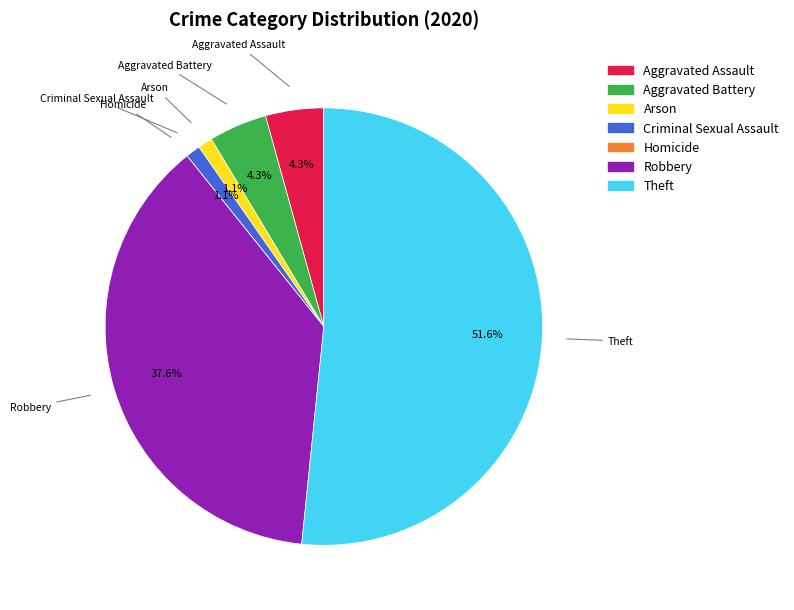

What portion of the pie excludes Aggravated Battery?

95.7%